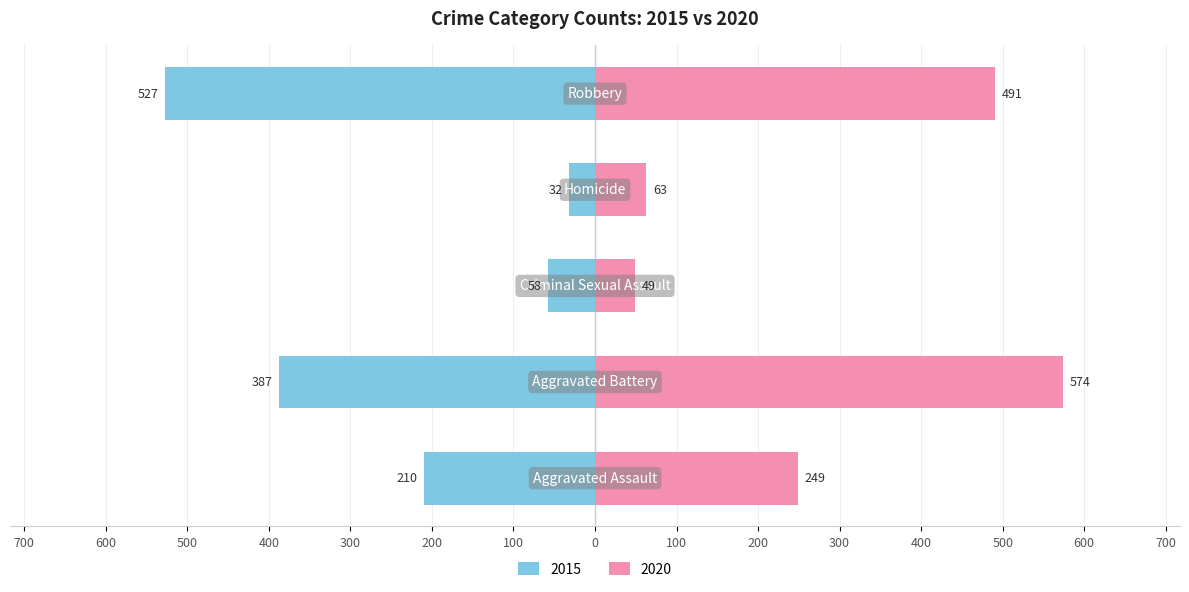

What is the maximum value for 2015?

527